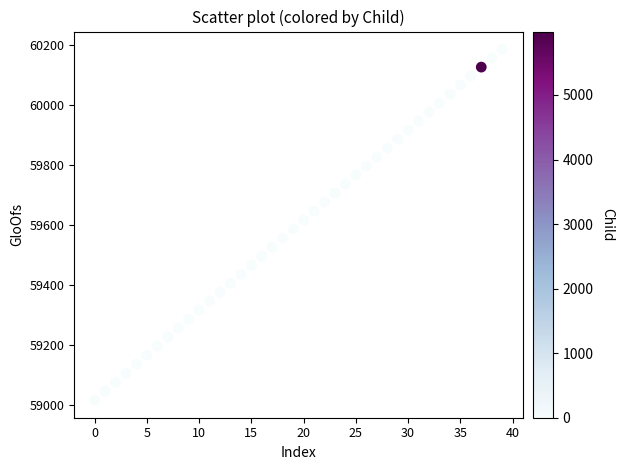

What is the range of Y values (max minus min)?

1170